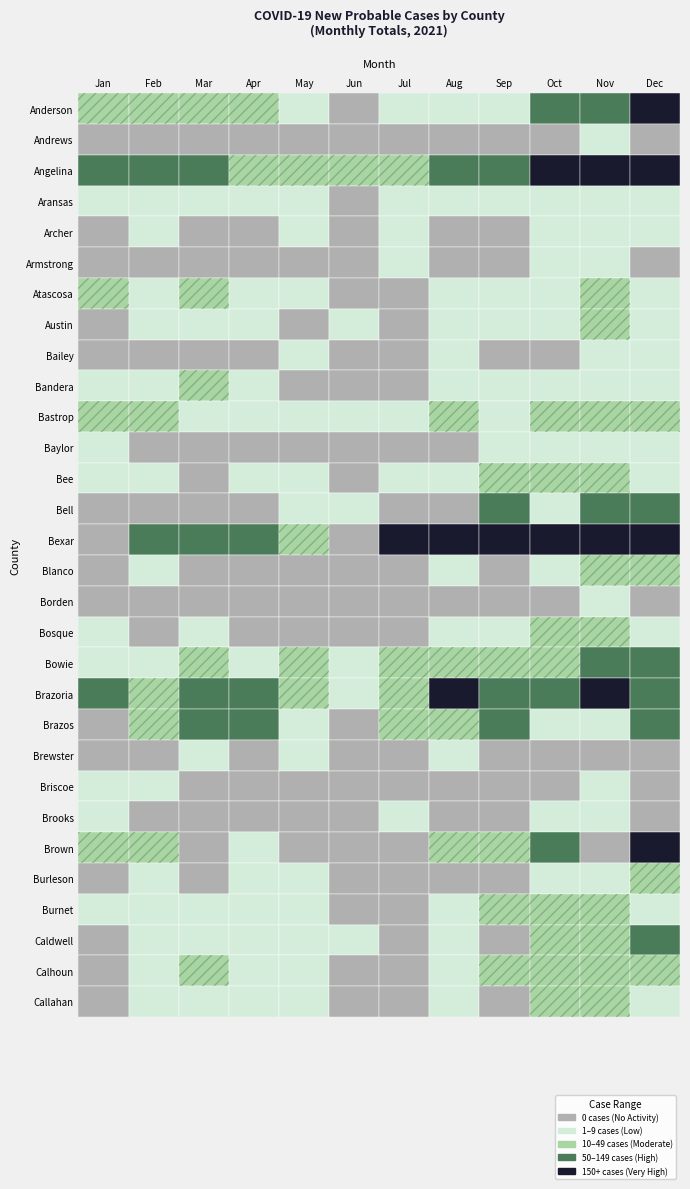

Which series has the largest total across all categories?

Bexar